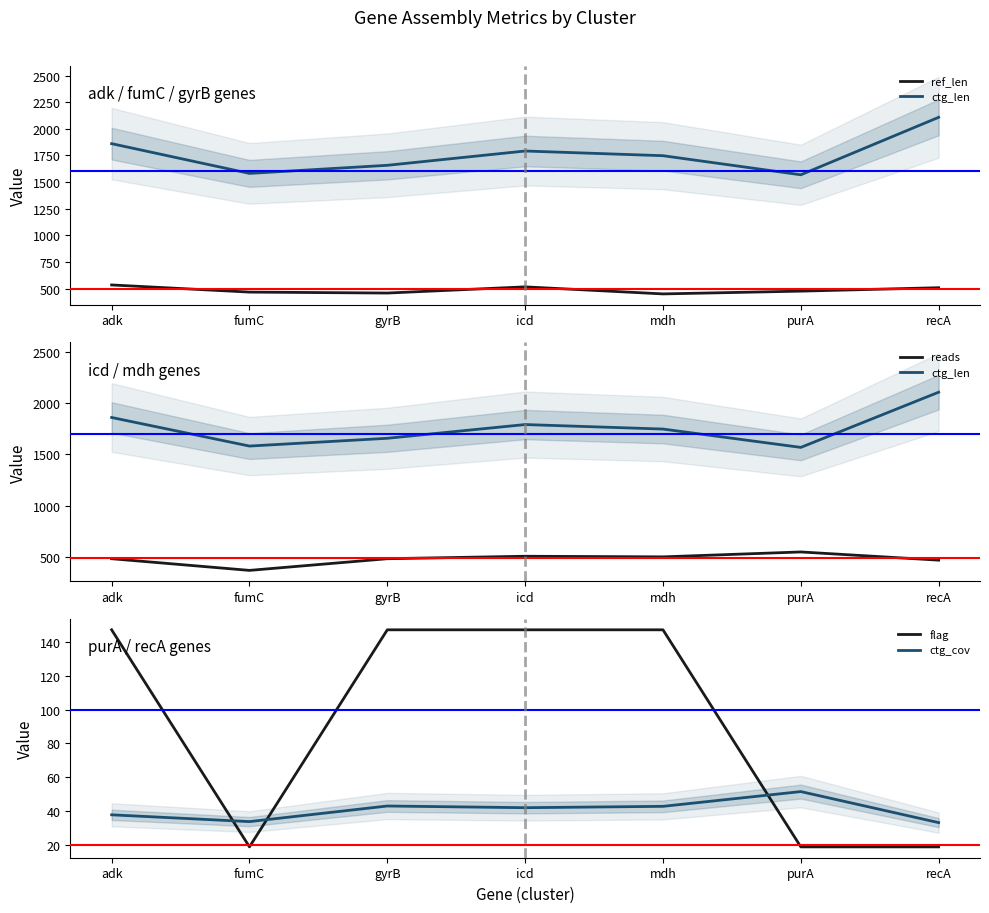

Where is the first local minimum for ref_len?

gyrB